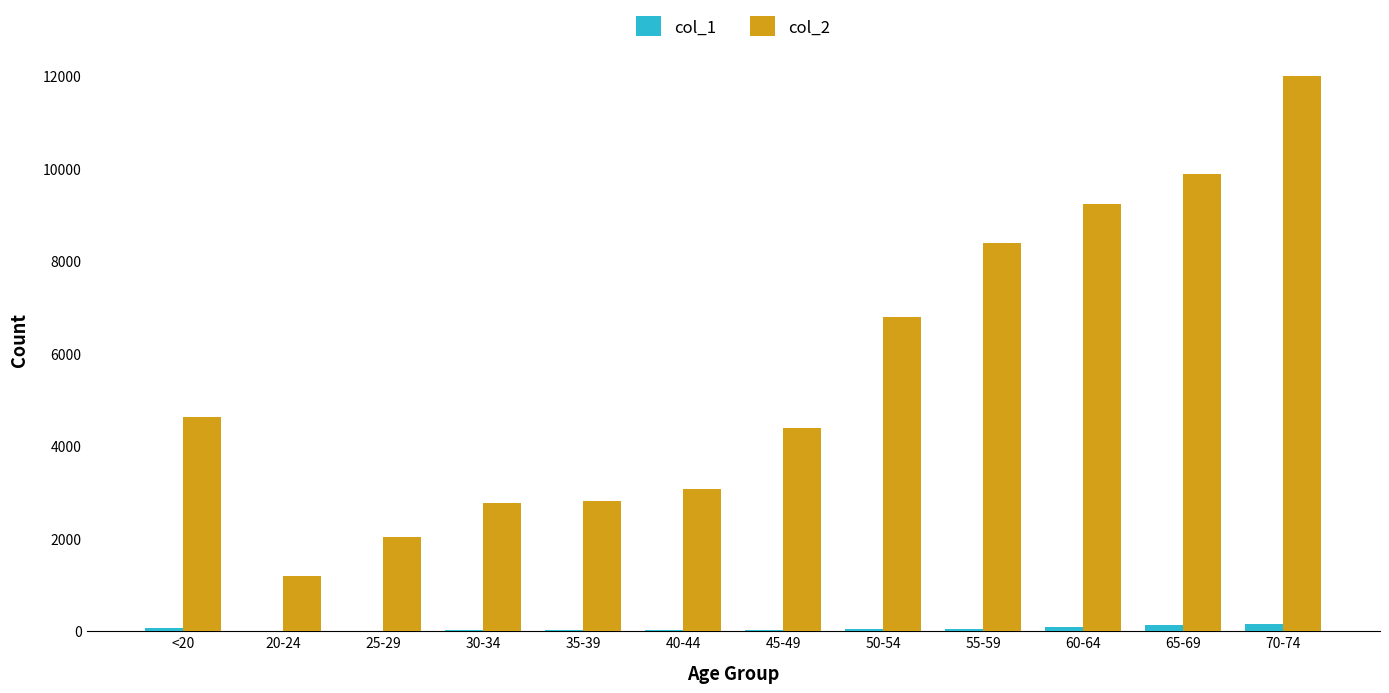

How many data points does each series have?

12